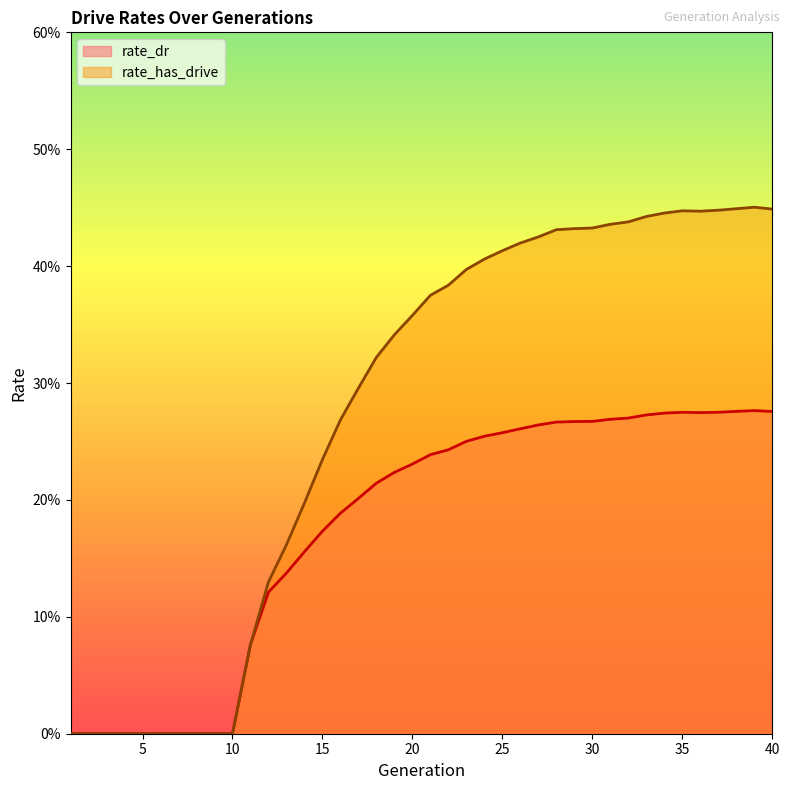

Is it true that rate_has_drive equals 0.7 at 34?

False